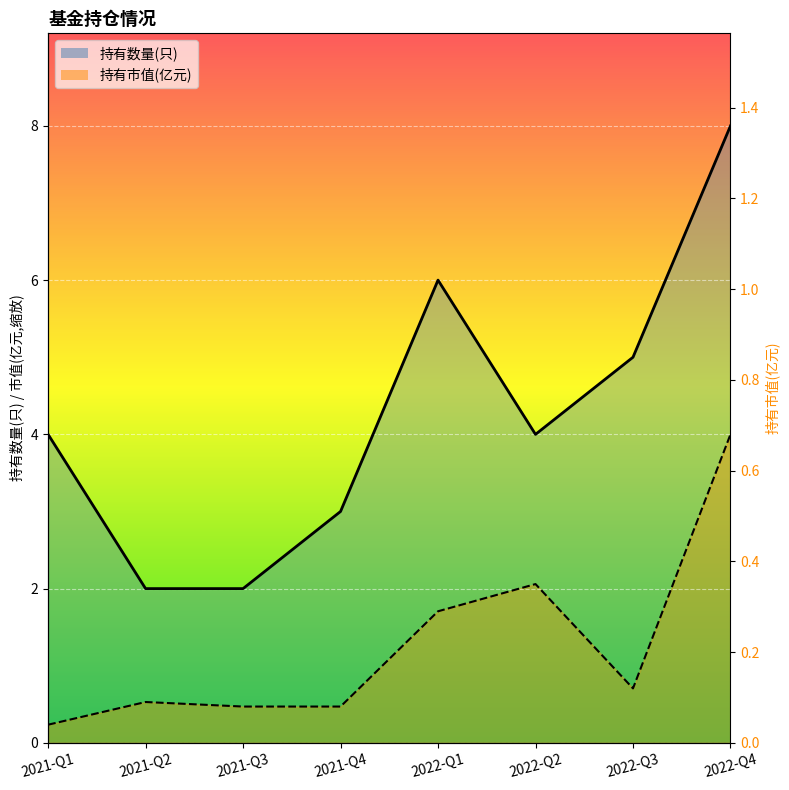

Which series has the widest spread of values?

持有数量(只)